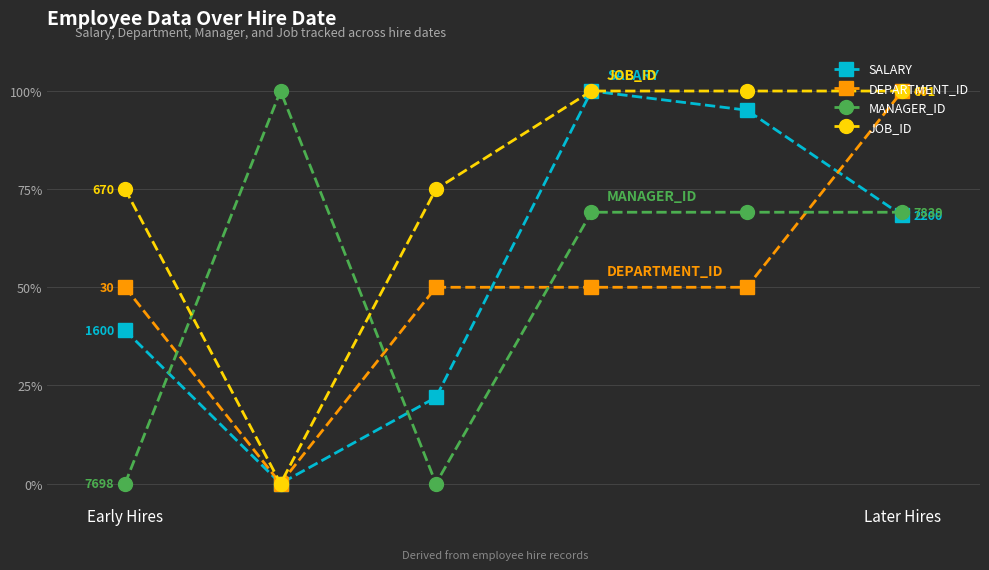

After their last crossing, which series has the higher values: MANAGER_ID or JOB_ID?

JOB_ID